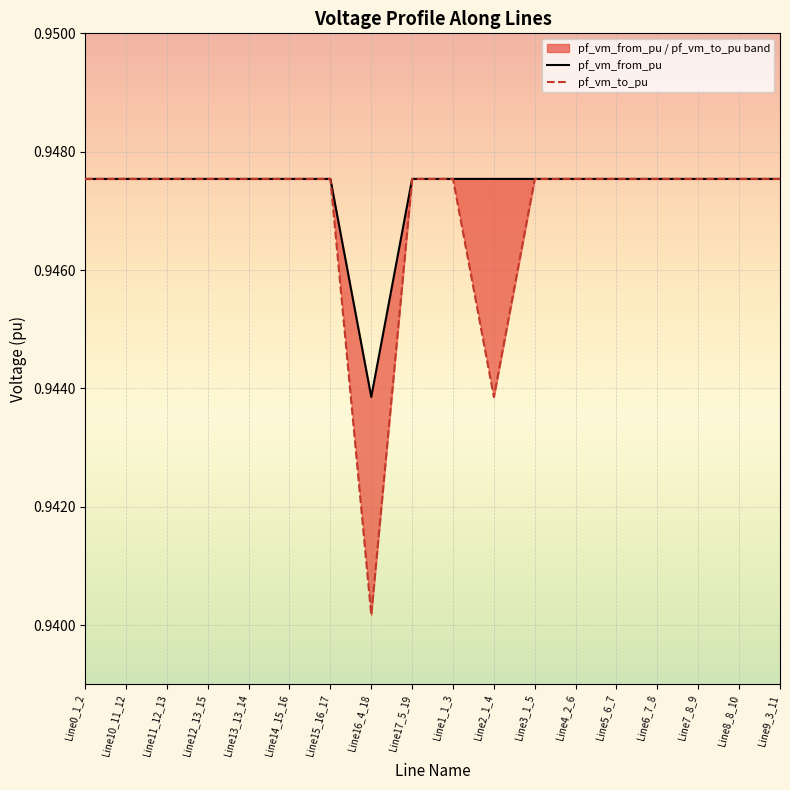

List the series in order of their overall mean, highest first.

pf_vm_from_pu, pf_vm_to_pu